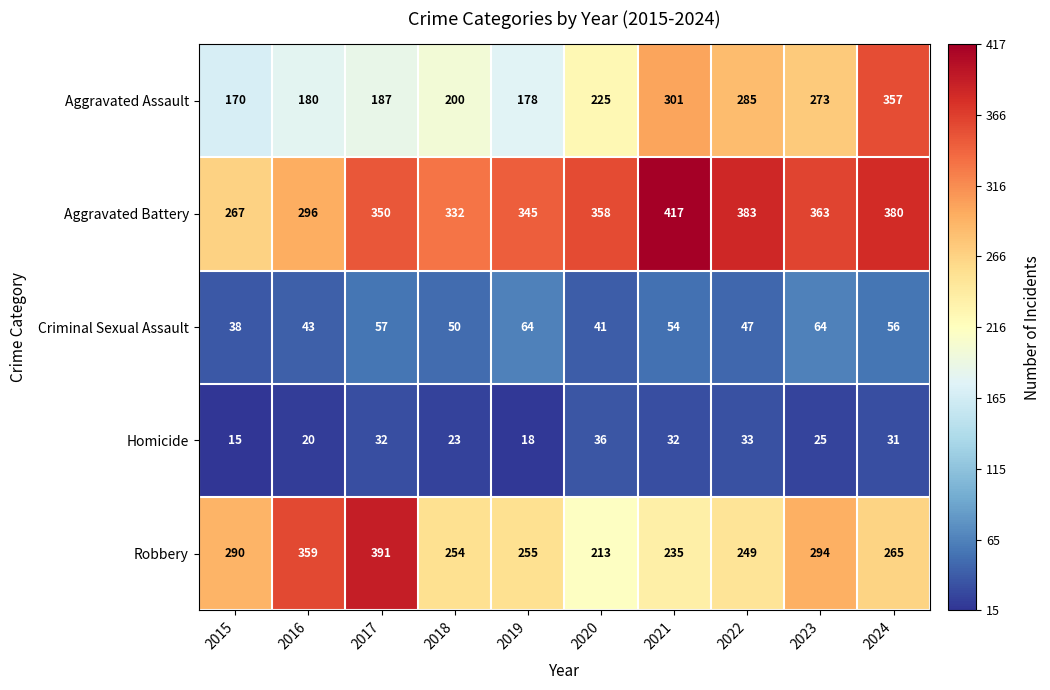

At which category does the chart reach its peak across all series?

2021